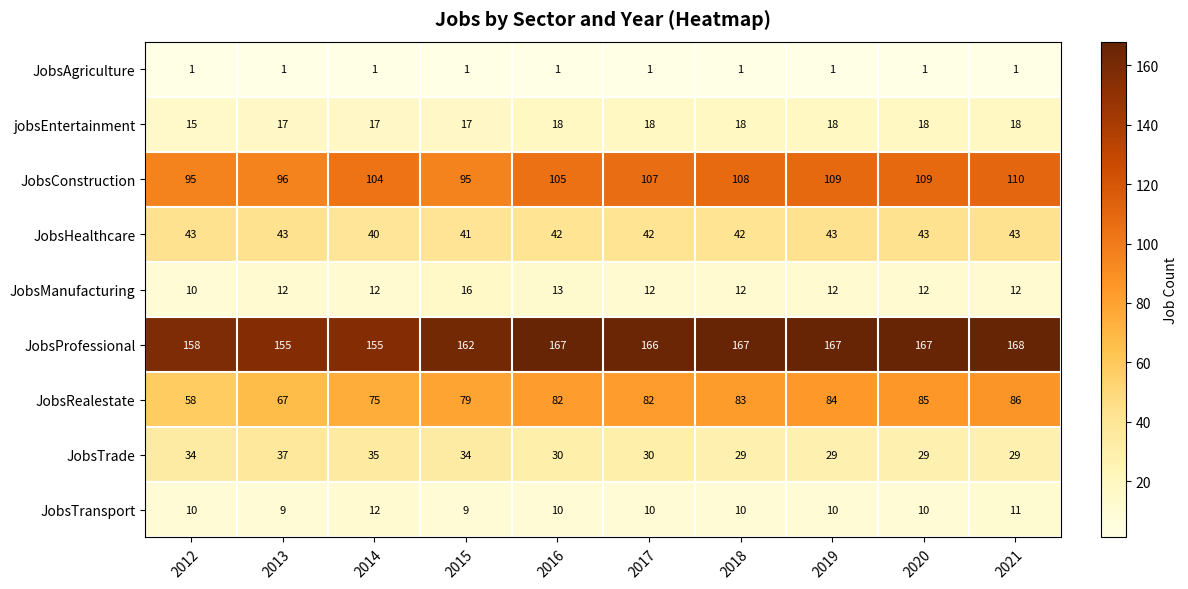

At which category is the sum across all series the highest?

2021